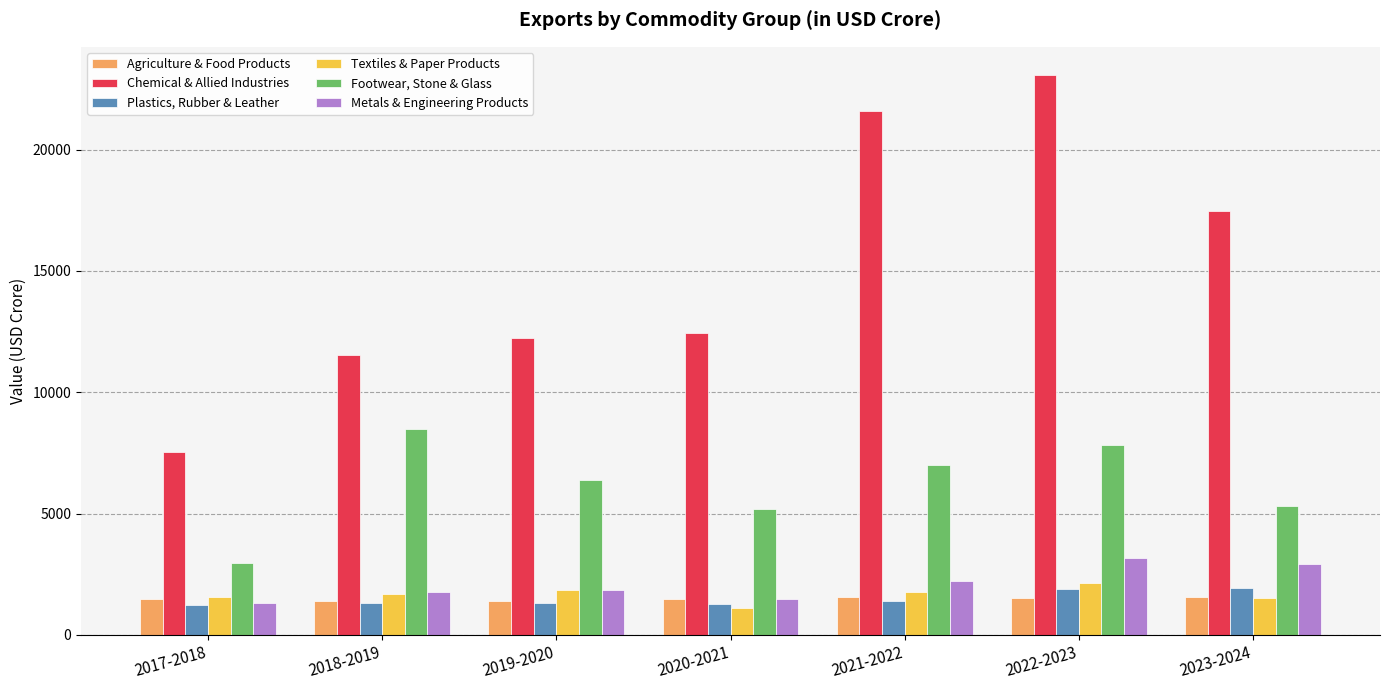

Which series has the largest total across all categories?

Chemical & Allied Industries